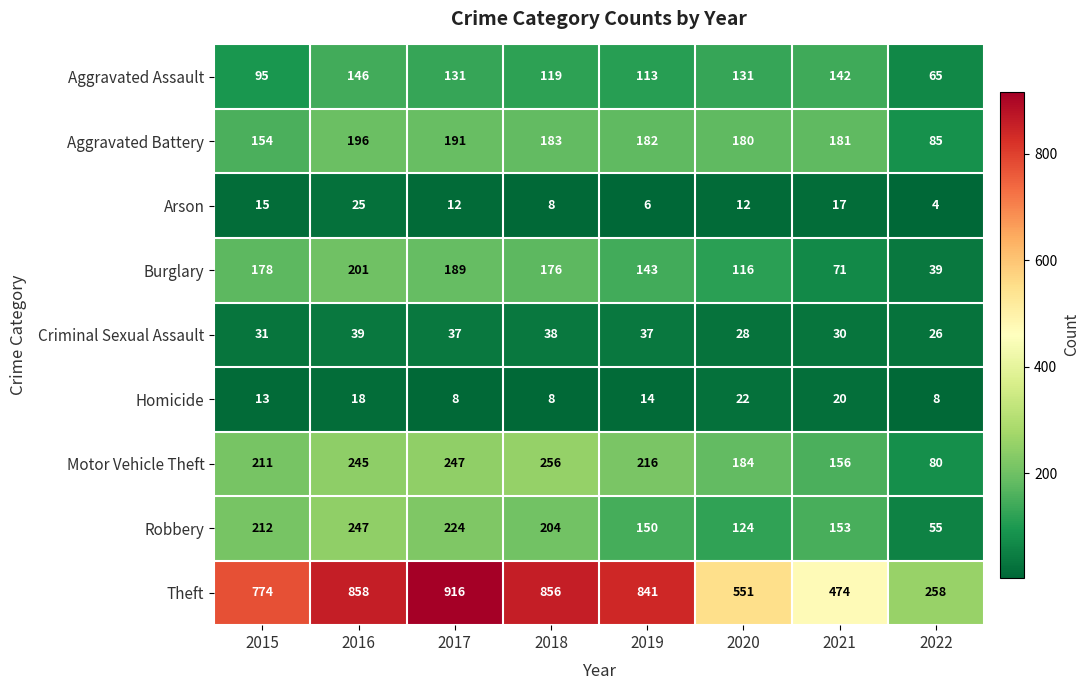

Rank the series by their maximum value, from lowest to highest.

Homicide, Arson, Criminal Sexual Assault, Aggravated Assault, Aggravated Battery, Burglary, Robbery, Motor Vehicle Theft, Theft